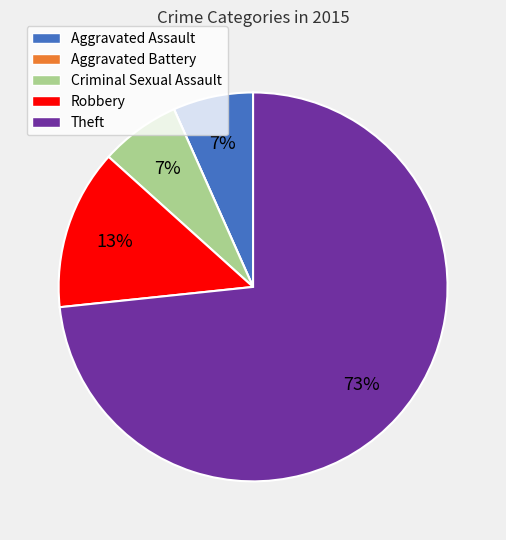

What is the largest slice in the pie chart?

Theft